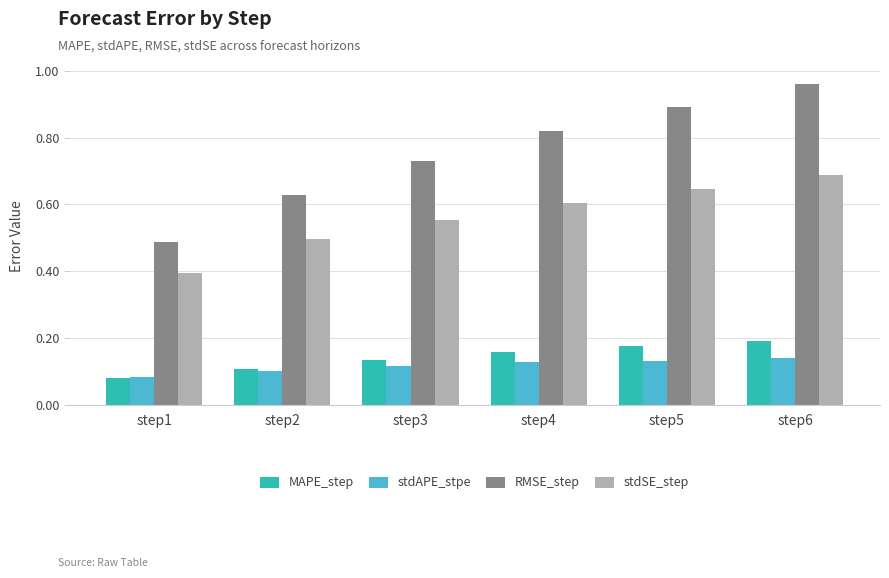

How many bars are there in total?

24